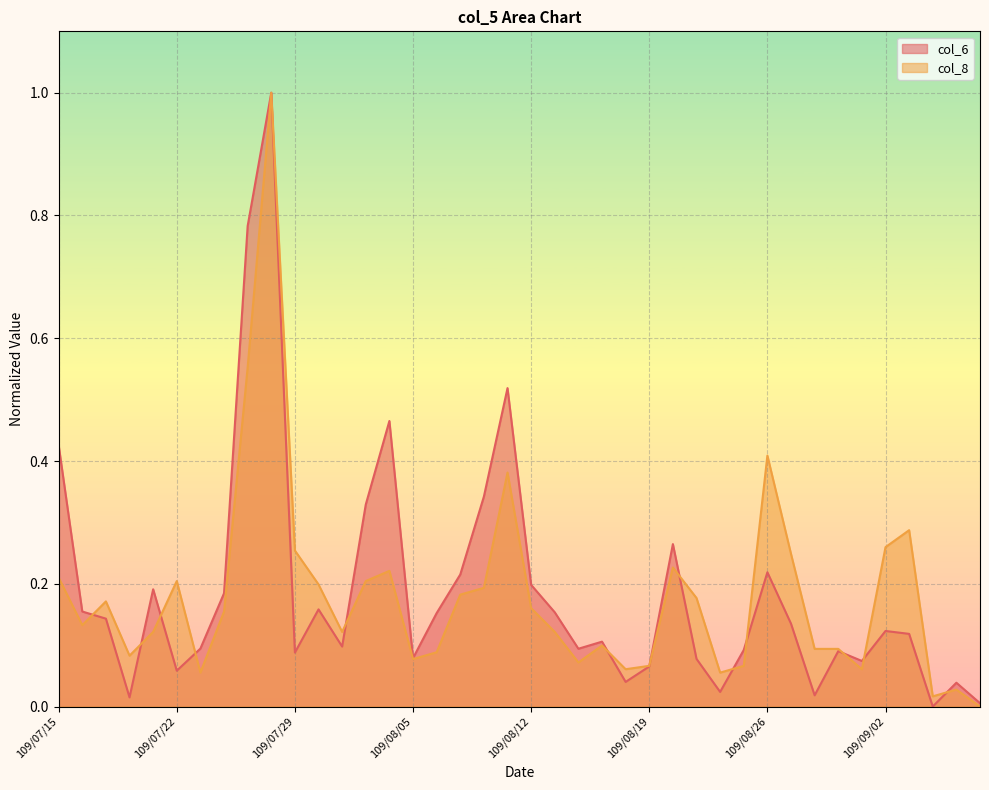

What is the label of the 34th point from the left?

109/08/31